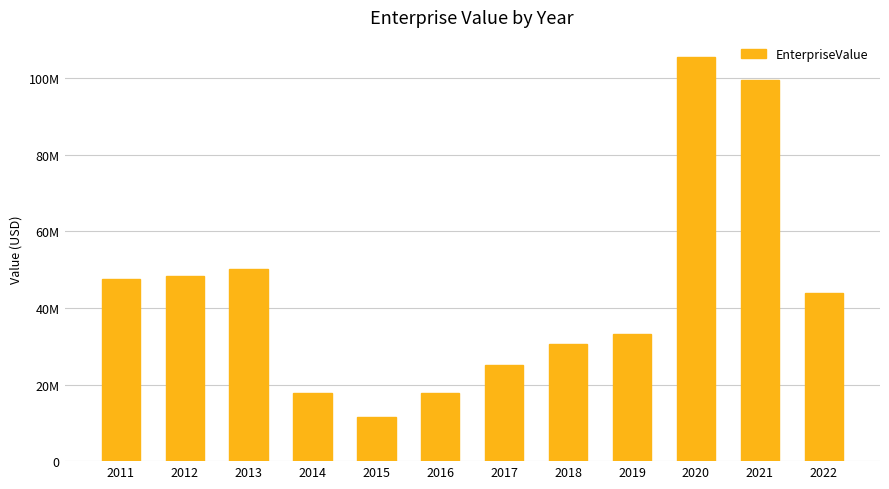

True or false: the data shows 79307729.8 at 2012.

False